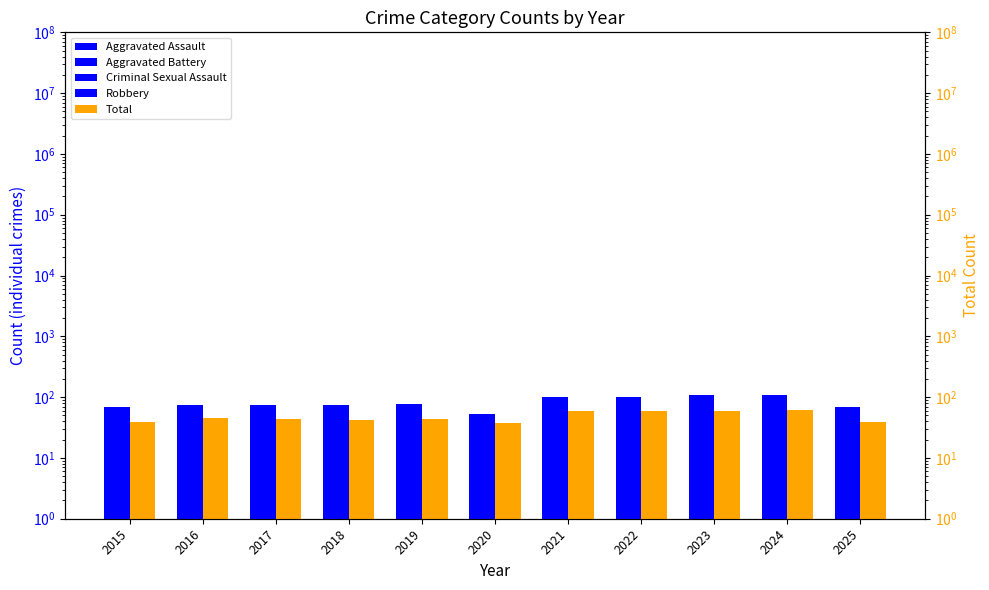

What is the sum of all Criminal Sexual Assault values?

379